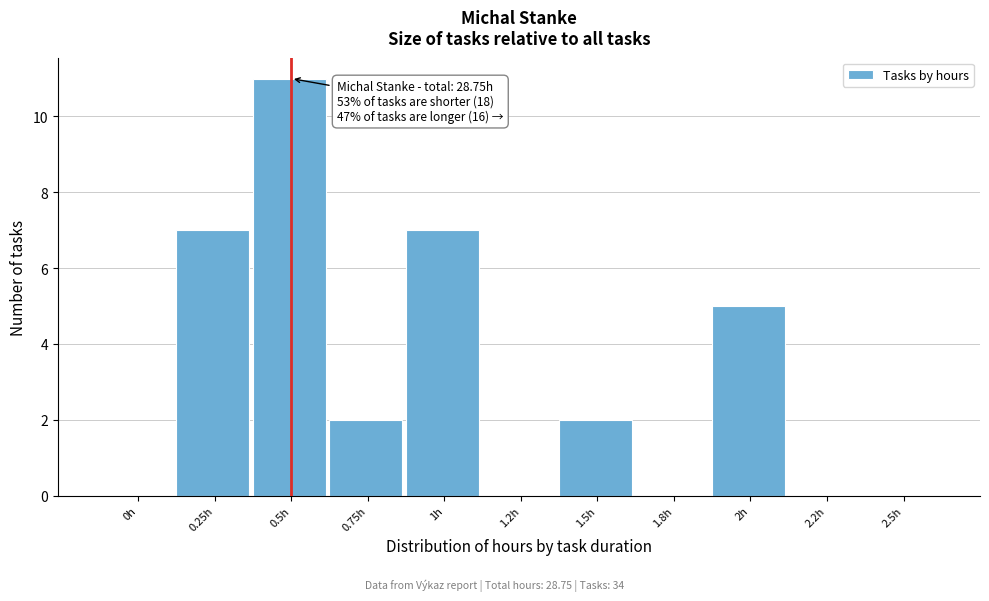

Reading right to left, extract all data points from this chart.

2.5h=0	2.2h=0	2h=5	1.8h=0	1.5h=2	1.2h=0	1h=7	0.75h=2	0.5h=11	0.25h=7	0h=0